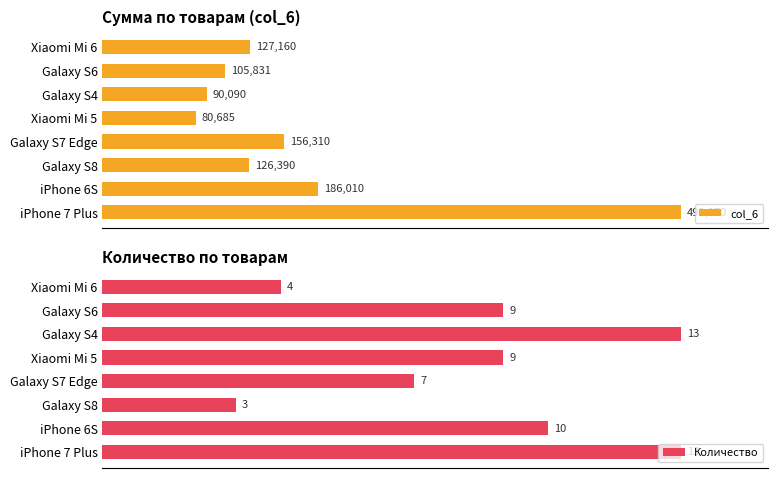

What are all the series names shown in the legend?

col_6, Количество